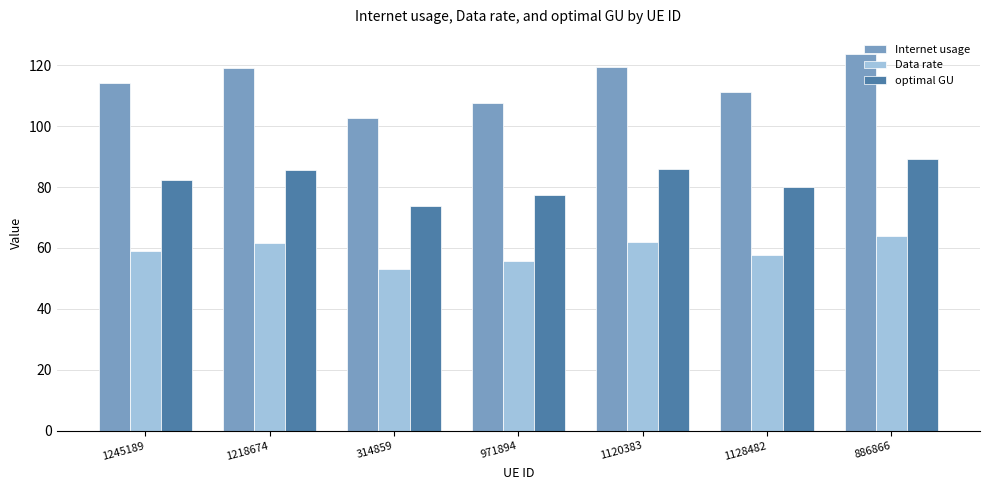

Which category has the highest value across all series?

886866